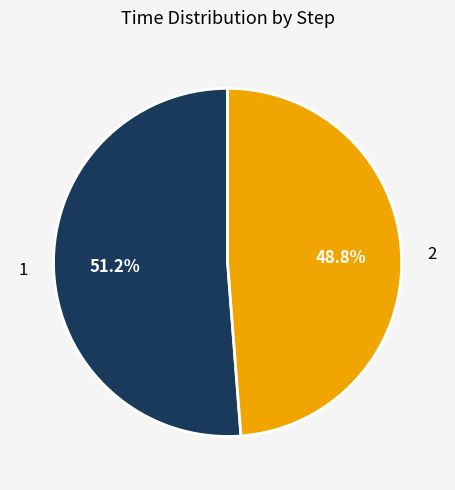

What is the total percentage of 1 and 2?

100.0%